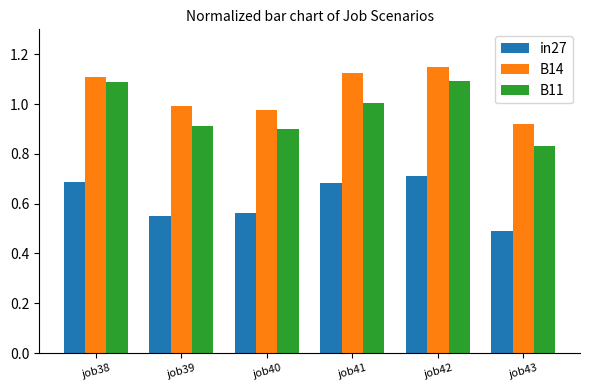

Is it true that B14 equals 0.4 at job41?

False